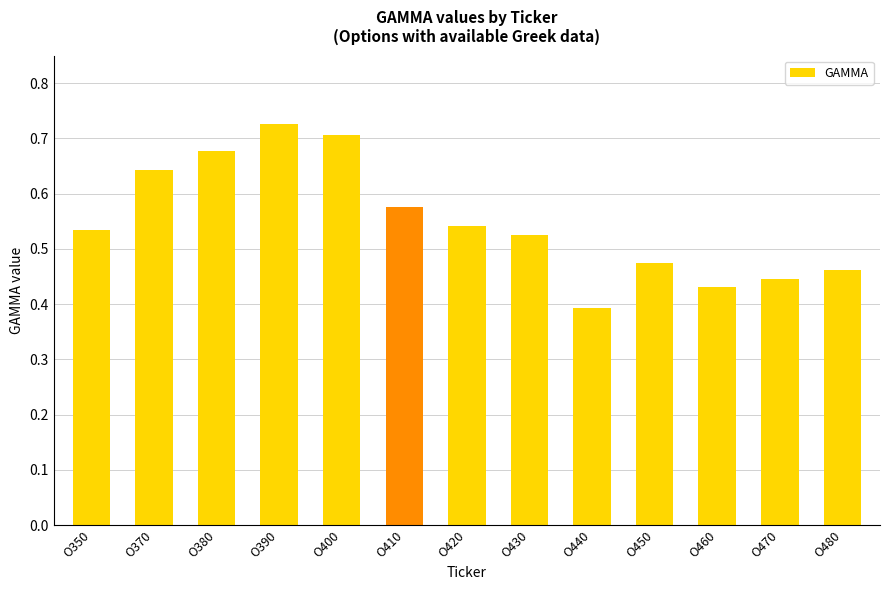

What is the sum of all values?

7.1